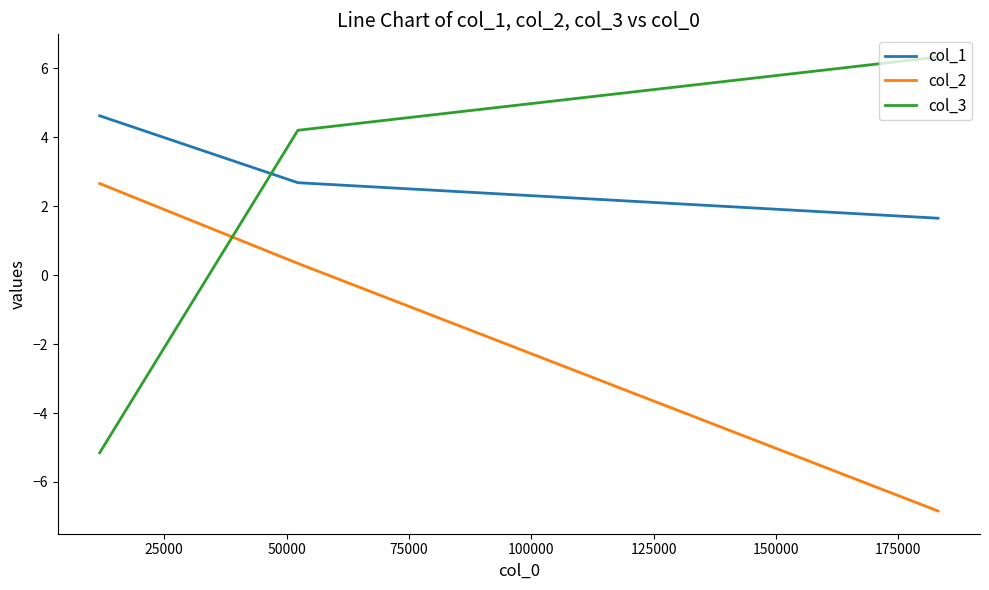

Which series has the widest spread of values?

col_3